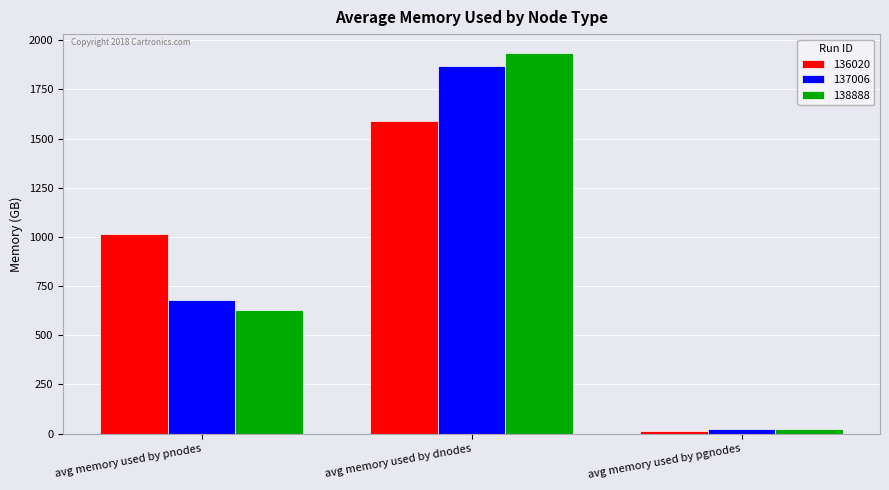

What is the difference between the 138888 values at avg memory used by pgnodes and avg memory used by pnodes?

604.7